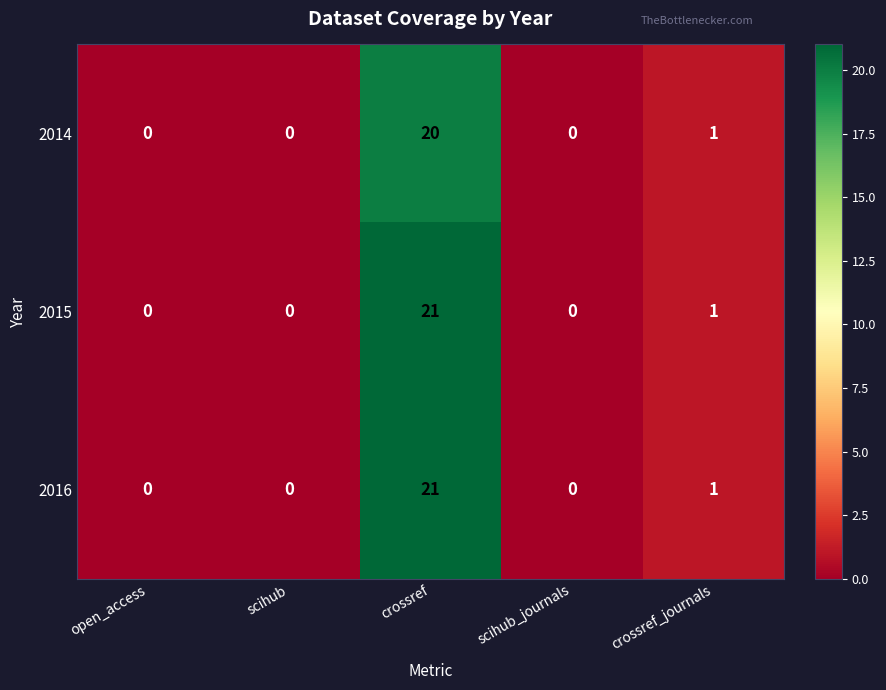

What is the sum of all 2015 values?

22